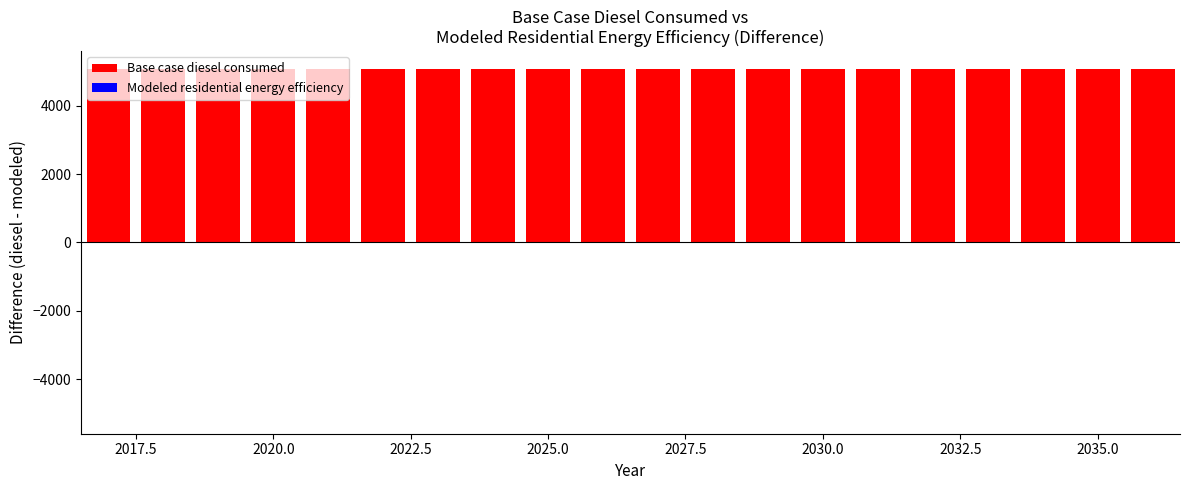

Where is Modeled residential energy efficiency nearest to the value -5086?

2017.5